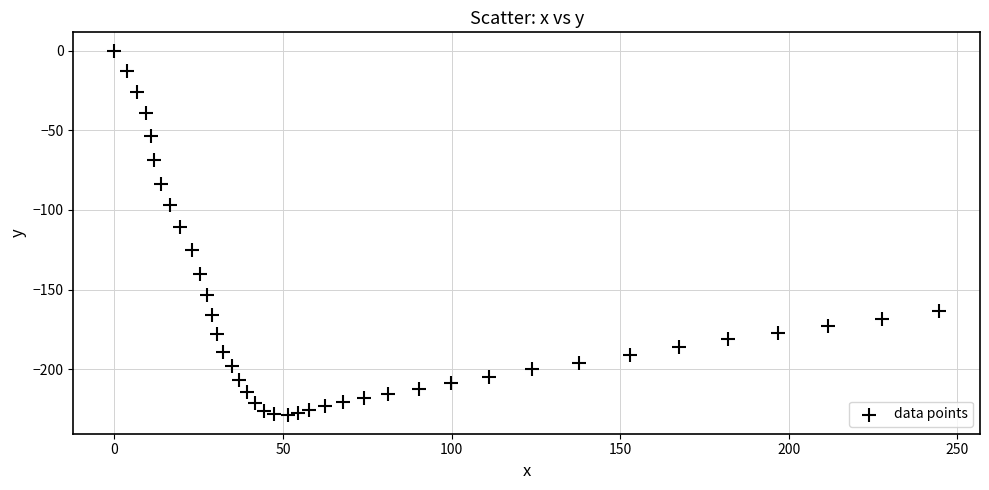

What Y value in the scatter plot is closest to -114?

-110.6